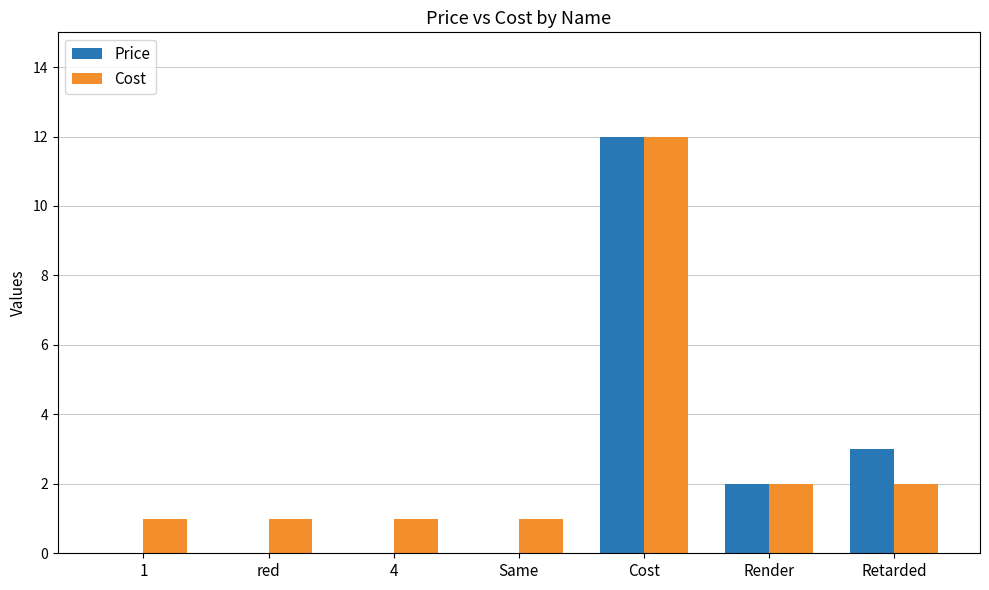

True or false: Cost has a value of 2 at red.

False